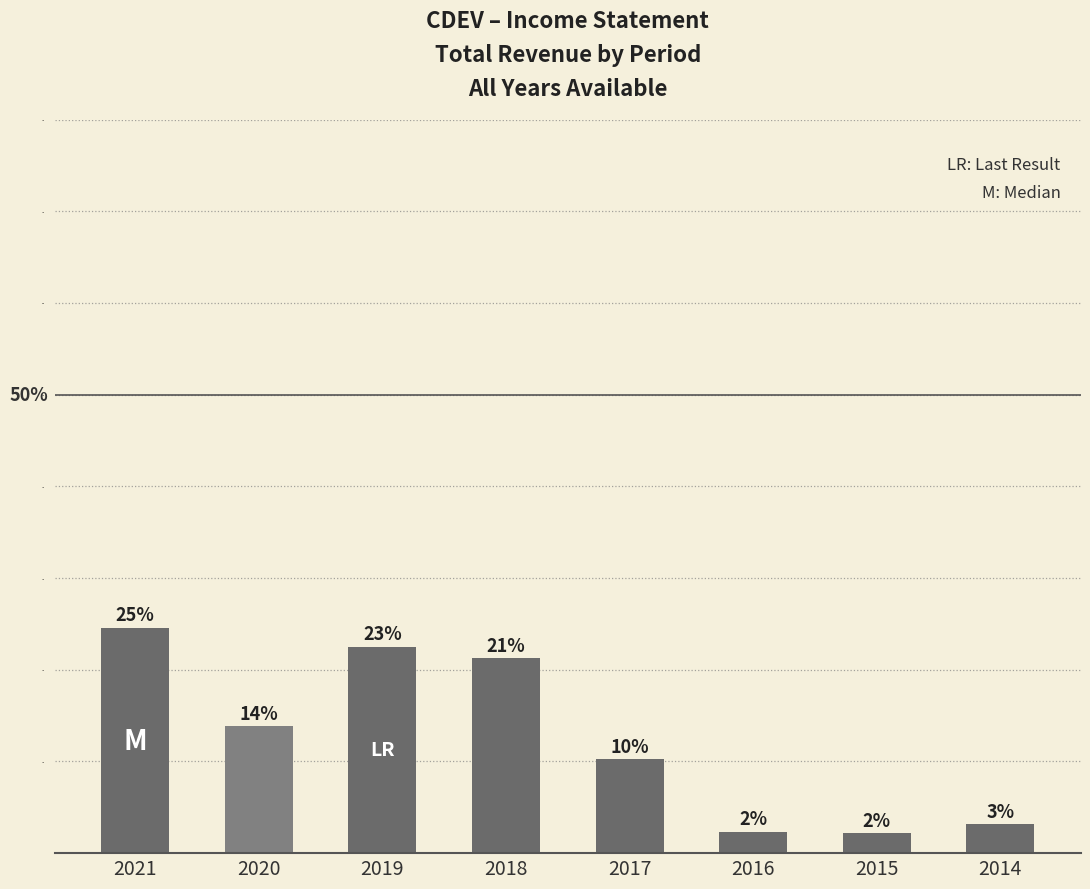

How many bars are there in total?

8